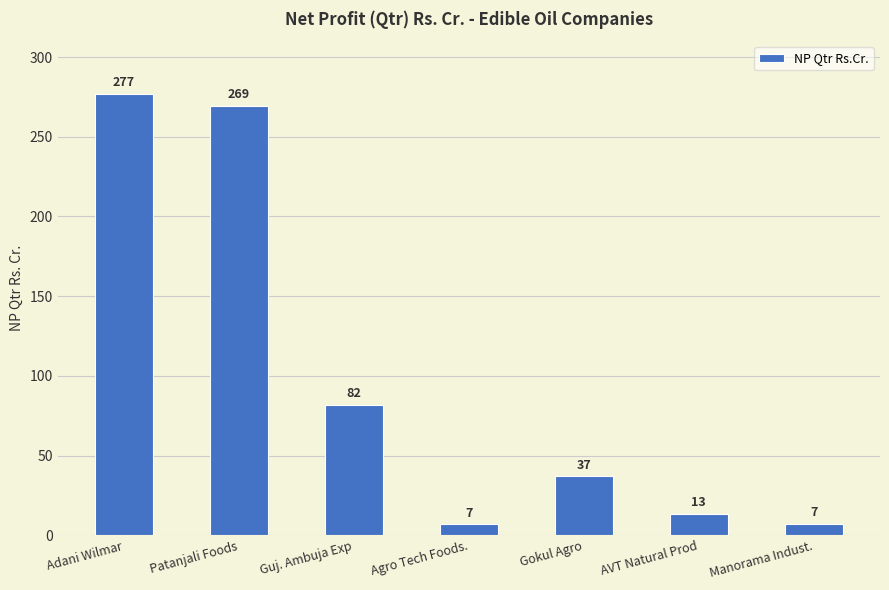

What is the change in value from Adani Wilmar to Manorama Indust.?

-269.9